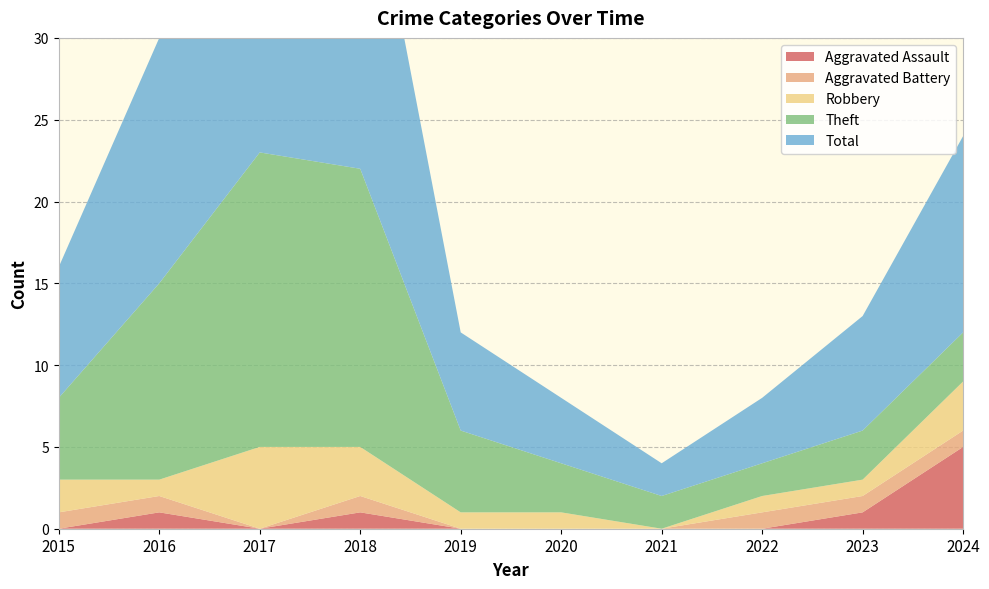

Reading right to left, extract all data points from this chart.

Aggravated Assault: 2024=5	2023=1	2022=0	2021=0	2020=0	2019=0	2018=1	2017=0	2016=1	2015=0
Aggravated Battery: 2024=1	2023=1	2022=1	2021=0	2020=0	2019=0	2018=1	2017=0	2016=1	2015=1
Robbery: 2024=3	2023=1	2022=1	2021=0	2020=1	2019=1	2018=3	2017=5	2016=1	2015=2
Theft: 2024=3	2023=3	2022=2	2021=2	2020=3	2019=5	2018=17	2017=18	2016=12	2015=5
Total: 2024=12	2023=7	2022=4	2021=2	2020=4	2019=6	2018=22	2017=23	2016=15	2015=8